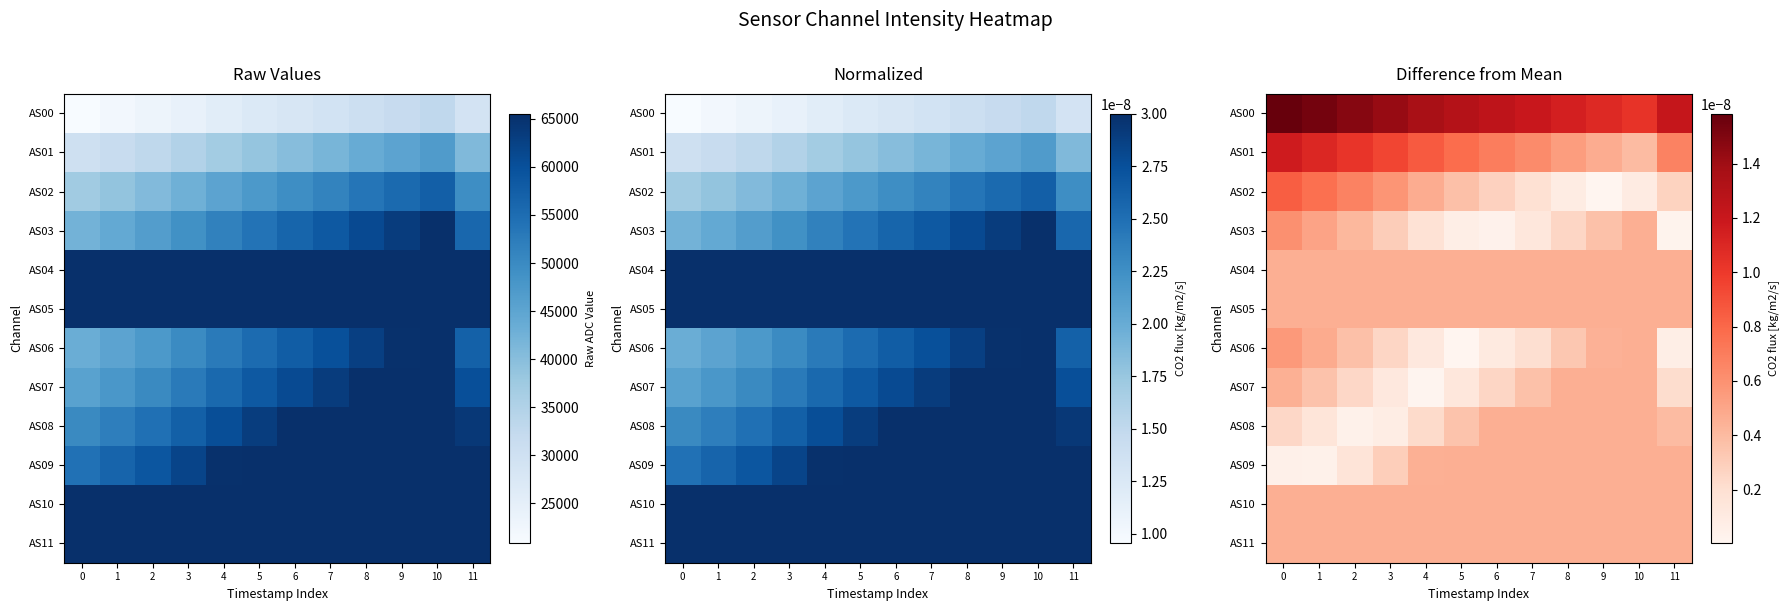

Rank the series by their maximum value, from lowest to highest.

row_4, row_5, row_7, row_8, row_9, row_10, row_11, row_6, row_3, row_2, row_1, row_0